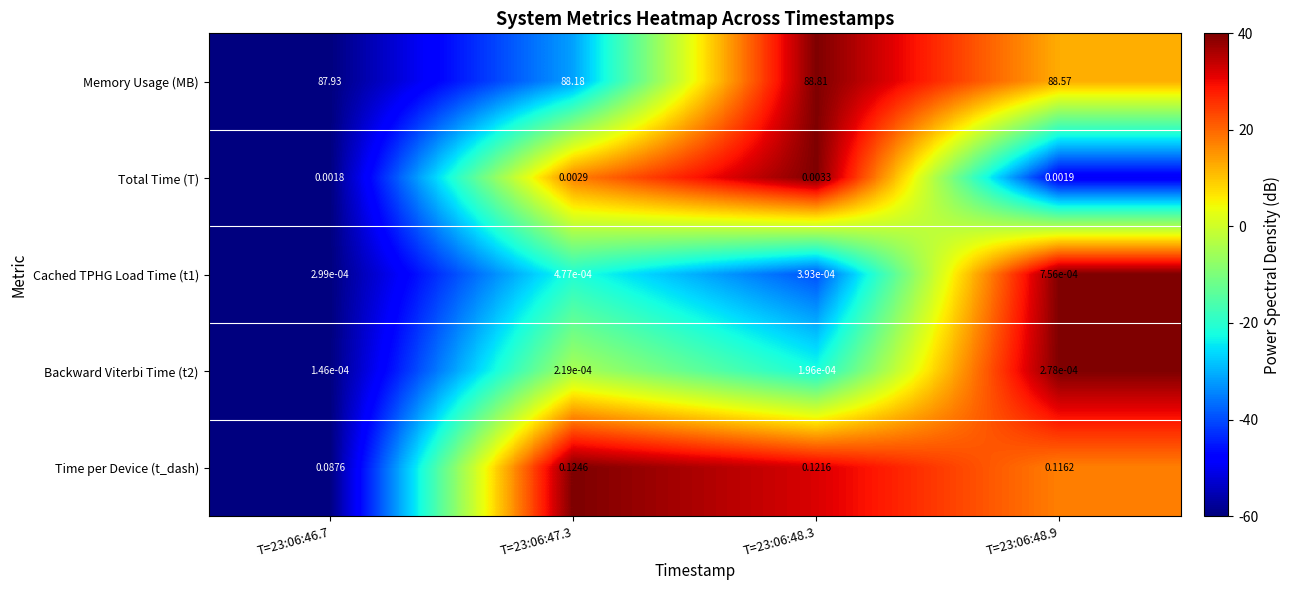

Which series has the largest range (max minus min)?

Memory Usage (MB)